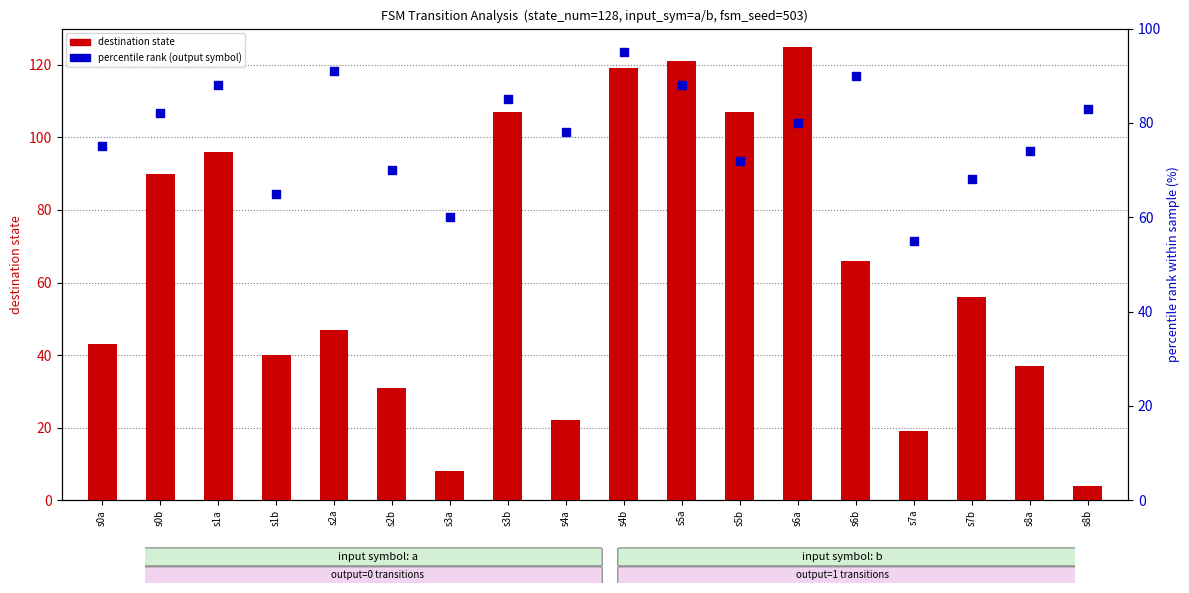

Which series has the largest total across all categories?

percentile rank (output)